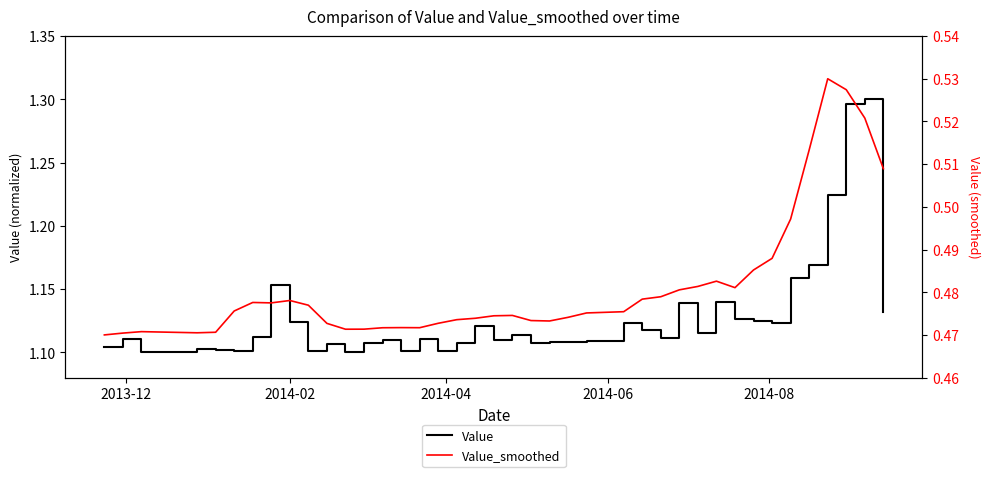

What is the value of the Value point at the 17th from the left?

1.1